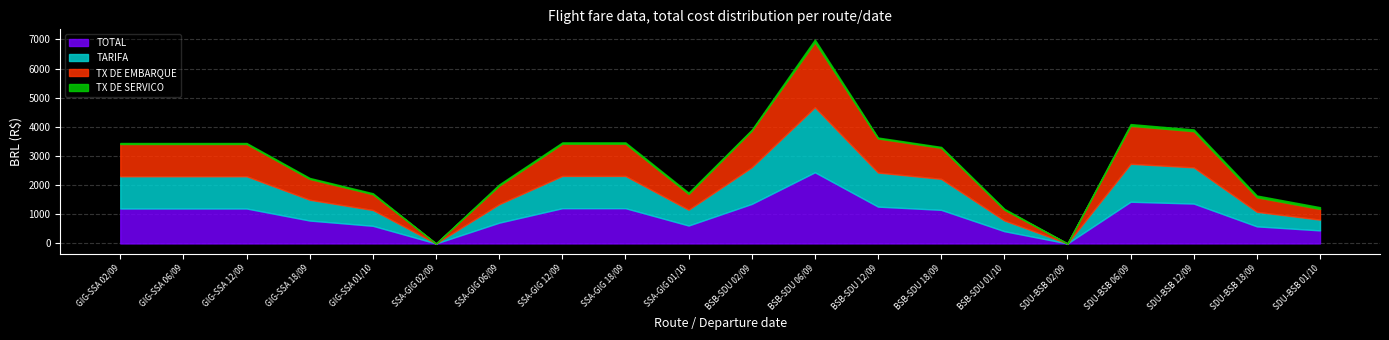

The TX DE EMBARQUE series shows 2053.8 at BSB-SDU 02/09. True or false?

False